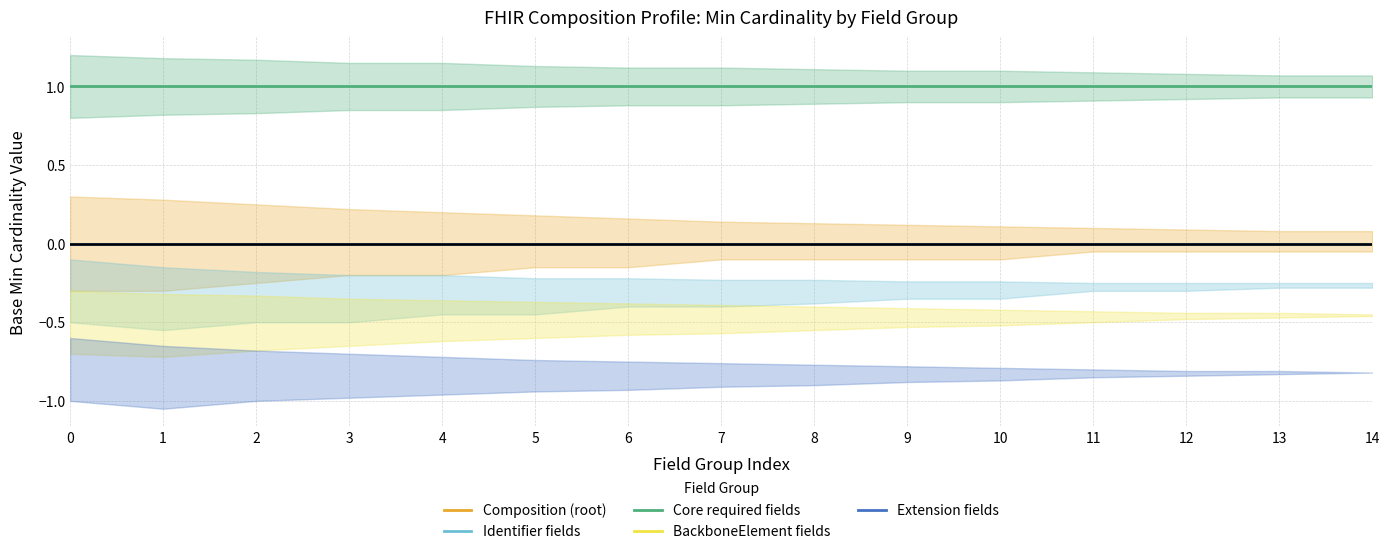

Between 9 and 8, which is larger?

9